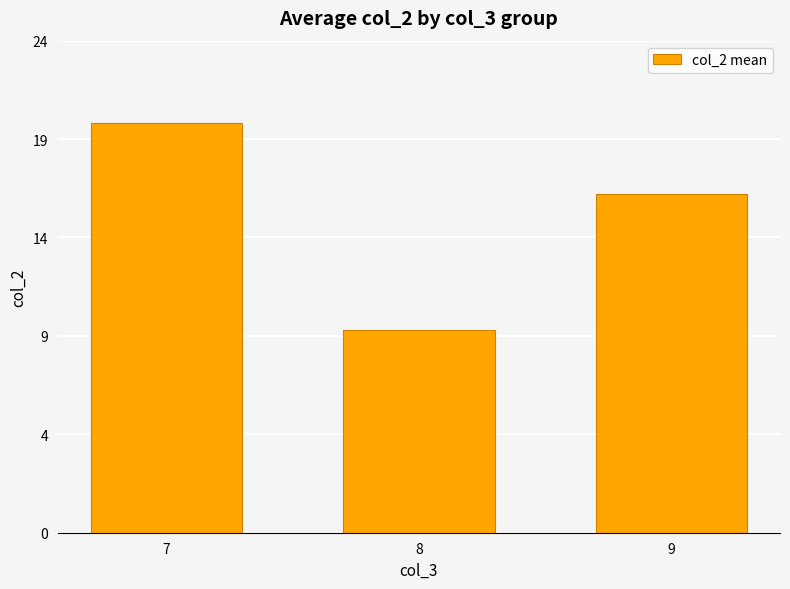

At which label does the data first exceed 16?

7